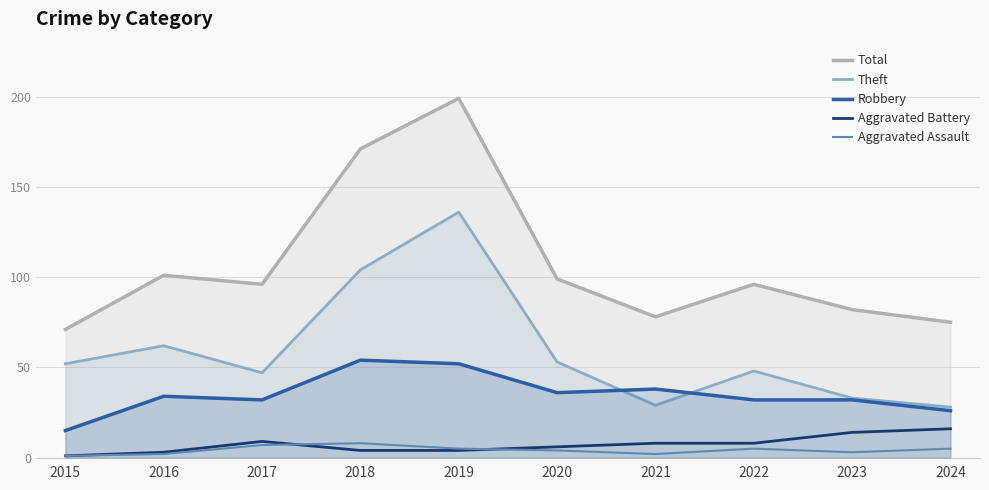

What is the spread (max minus min) of values at 2022?

91